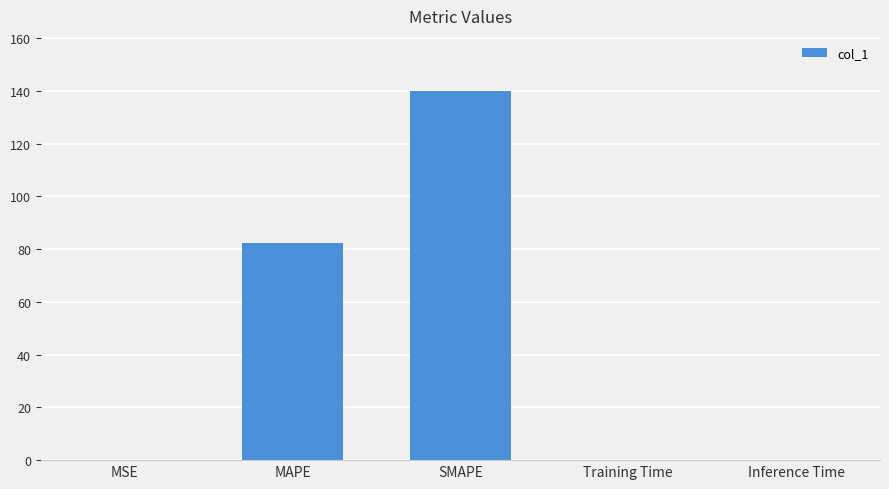

What is the average value?

44.5